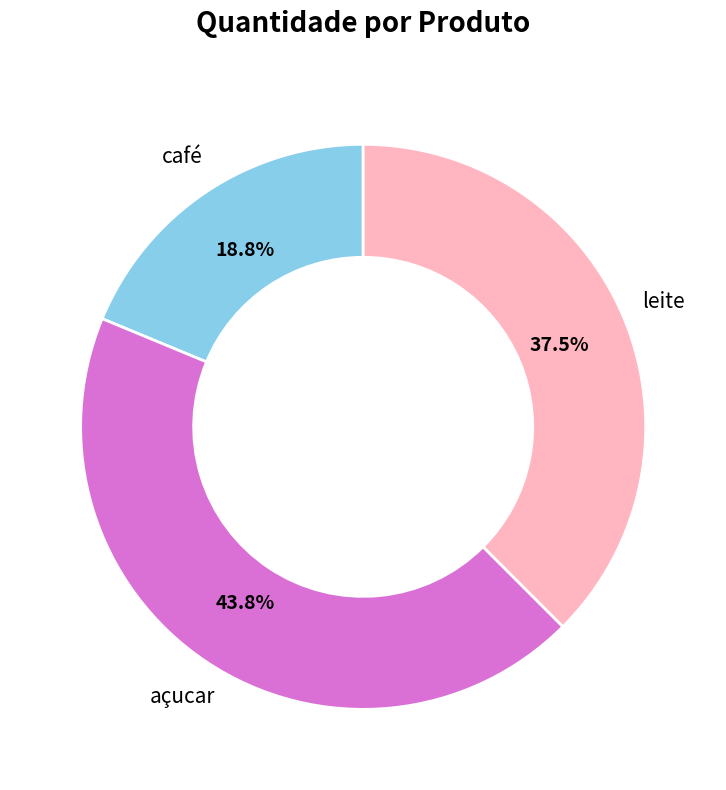

What is the smallest slice in the pie chart?

café